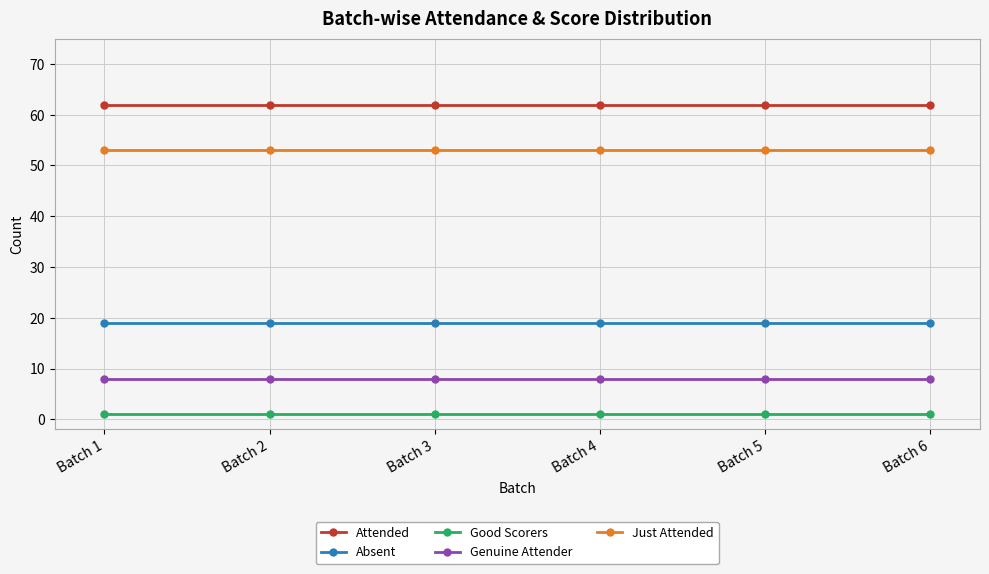

True or false: Absent and Just Attended intersect in this chart.

False